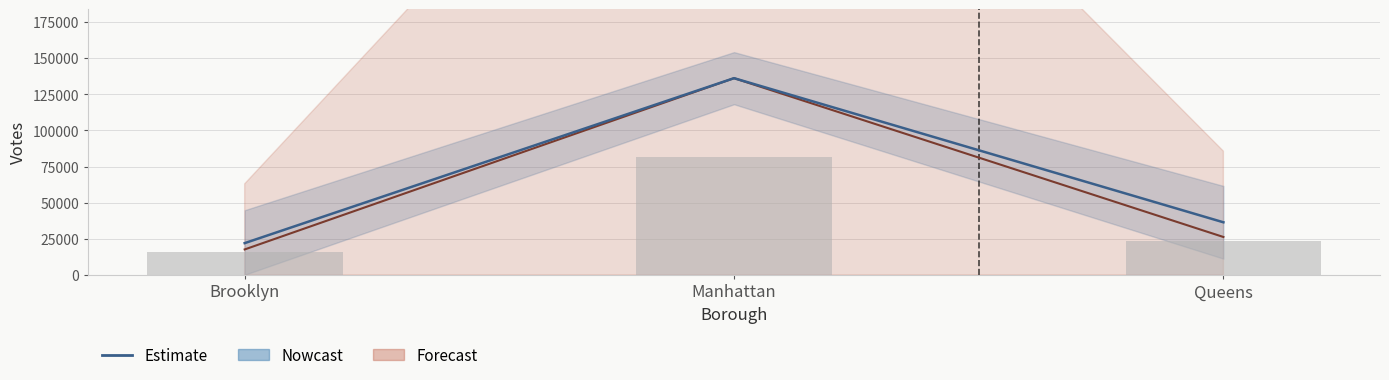

How many bars are there in total?

3